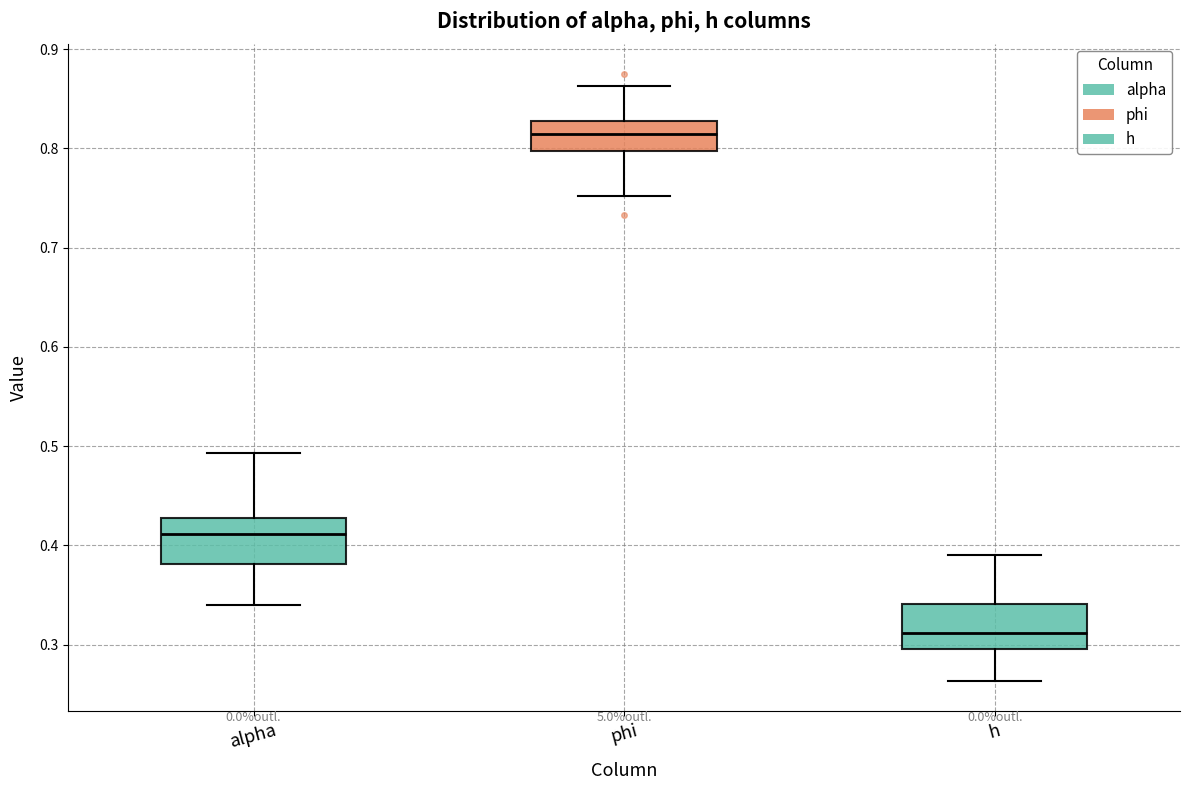

Reading left to right, read every box against the y-axis: the position of its median line, the range the box covers, and the ends of its whiskers. The values are not printed on the chart, so give them approximately, as read against the axis.

alpha: median 0.41, box 0.38 to 0.43, whiskers 0.34 to 0.49
phi: median 0.81, box 0.80 to 0.83, whiskers 0.75 to 0.86
h: median 0.31, box 0.30 to 0.34, whiskers 0.26 to 0.39